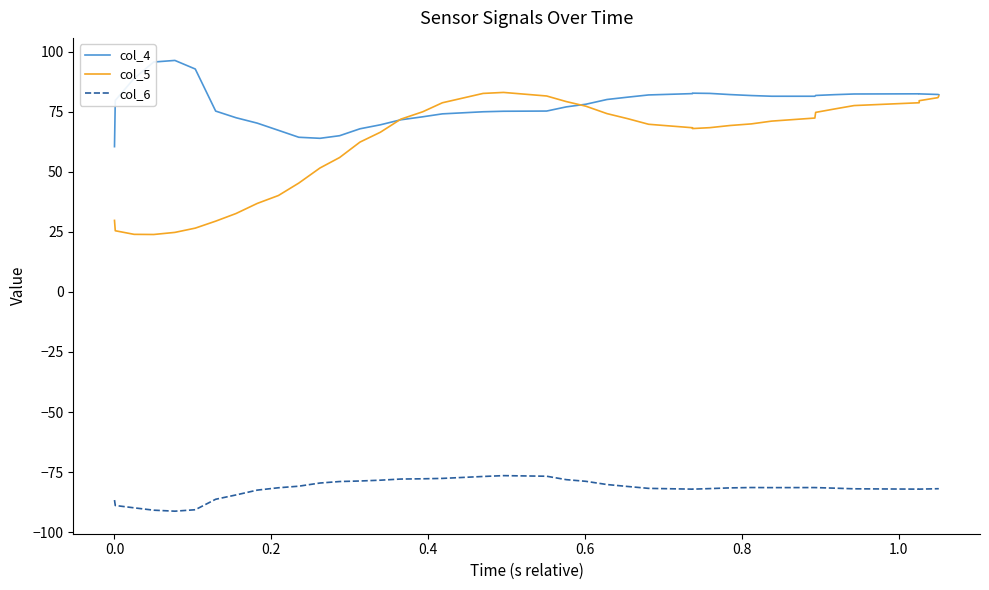

What is the value of the col_5 point at the 25th from the left?

72.1